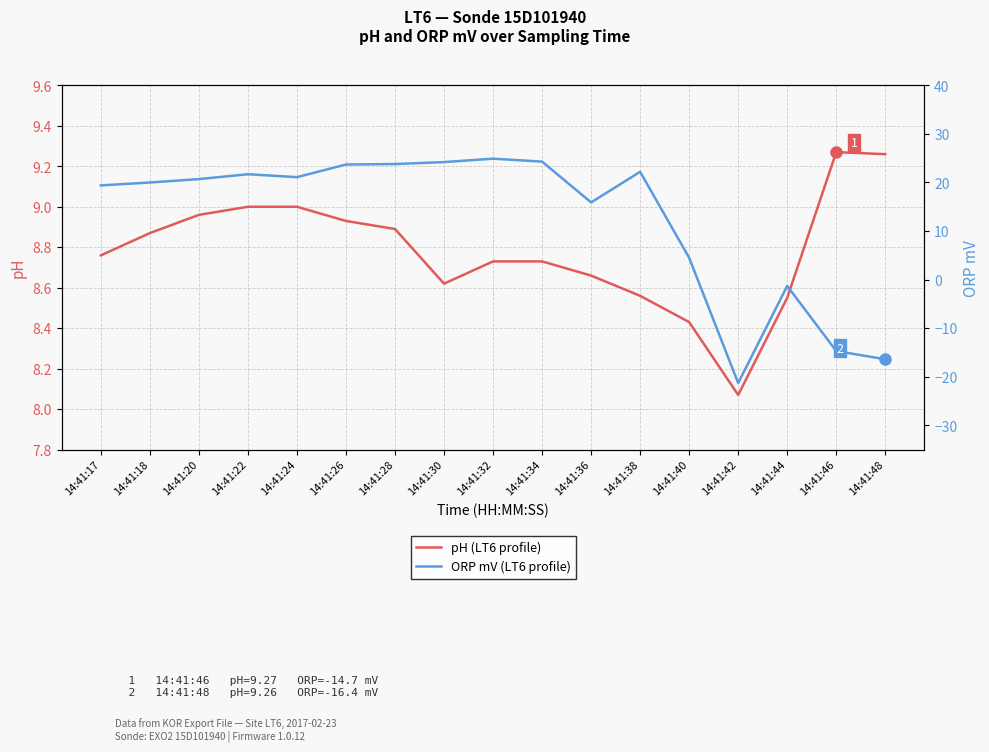

List the series in order of their overall mean, highest first.

ORP mV (LT6 profile), pH (LT6 profile)